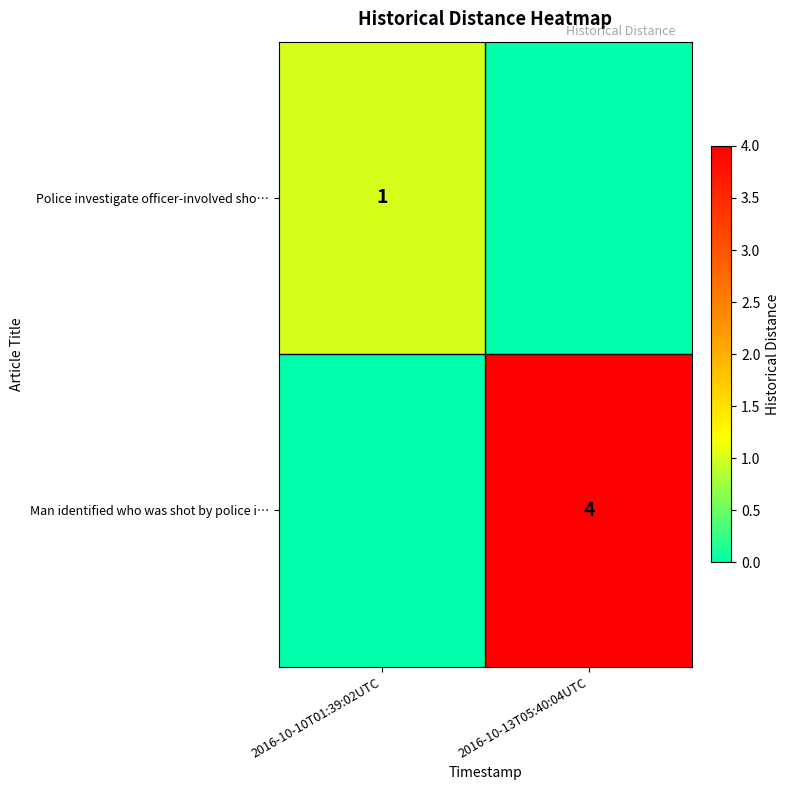

At which category is the sum across all series the highest?

2016-10-13T05:40:04UTC